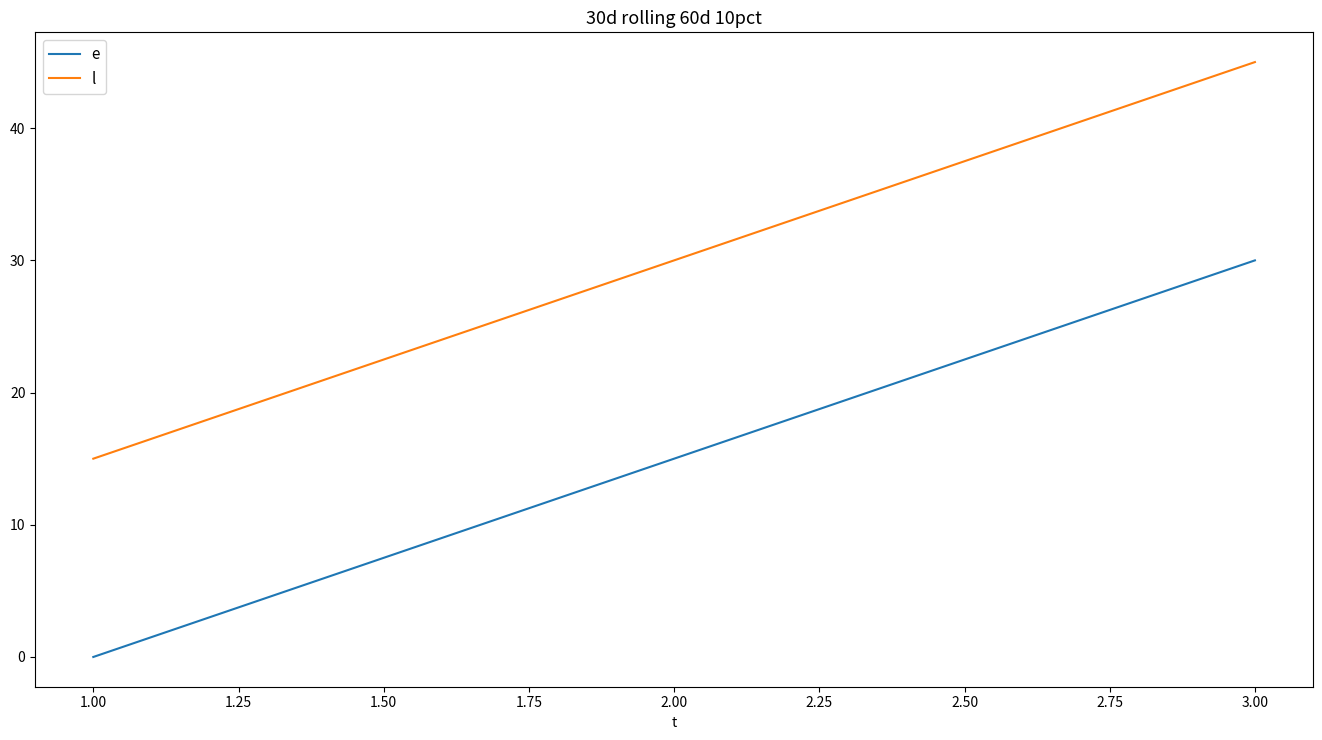

What position from the right is 1.00?

3